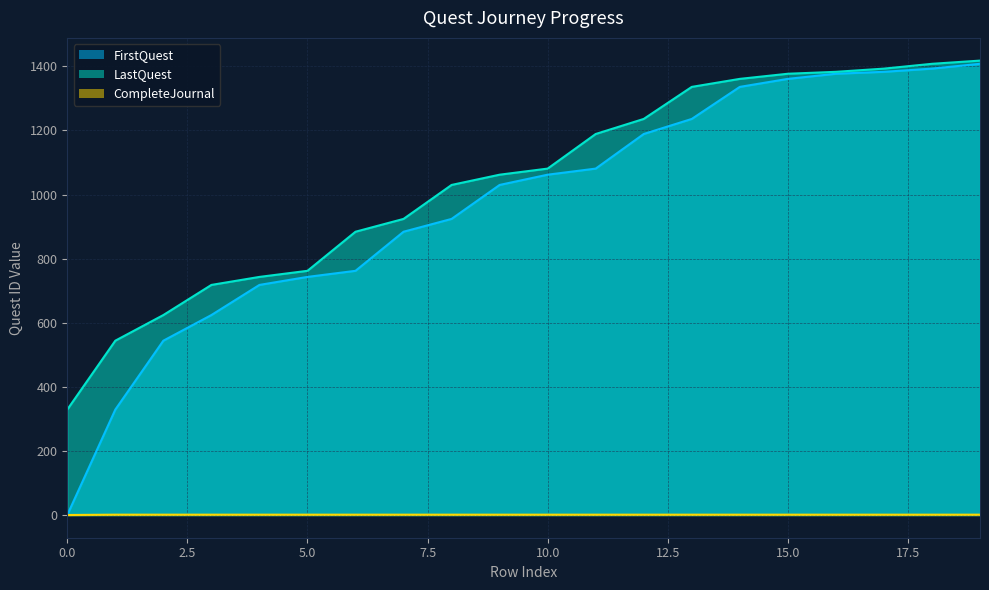

True or false: FirstQuest and CompleteJournal cross at least once.

False